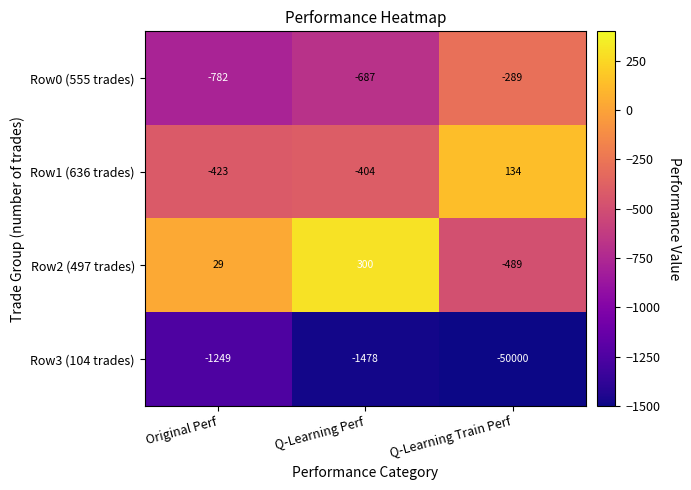

Which category has the lowest value across all series?

Q-Learning Train Perf